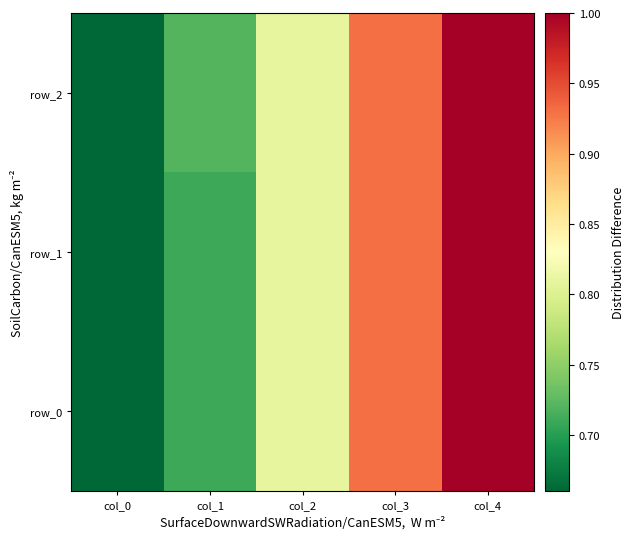

Which series has the largest range (max minus min)?

row_0